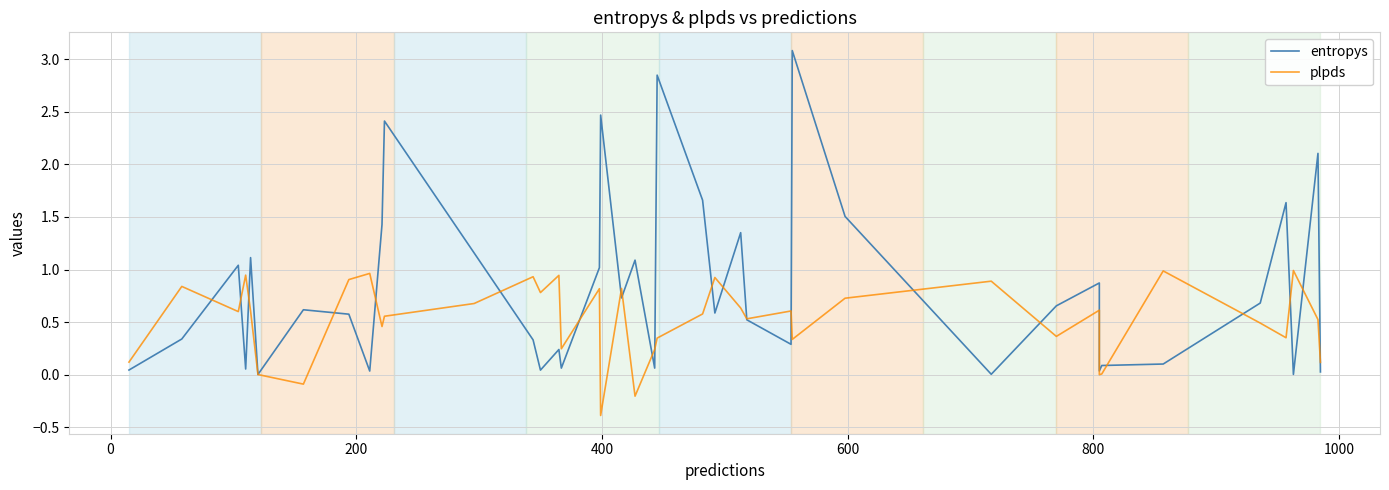

Rank the series by their average value, from highest to lowest.

entropys, plpds